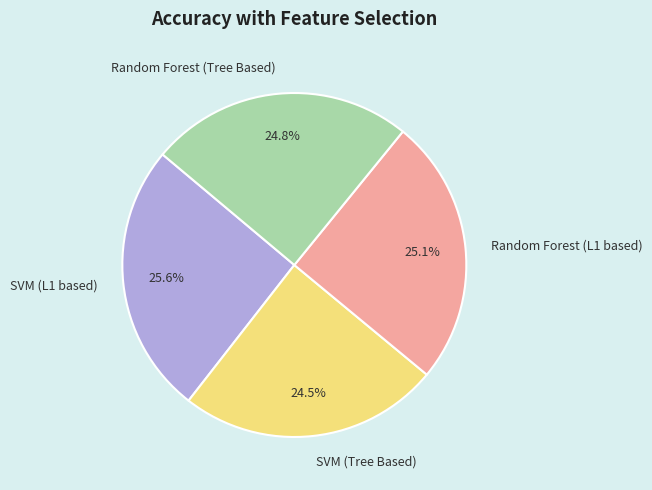

Which has a higher value, SVM (L1 based) or SVM (Tree Based)?

SVM (L1 based)